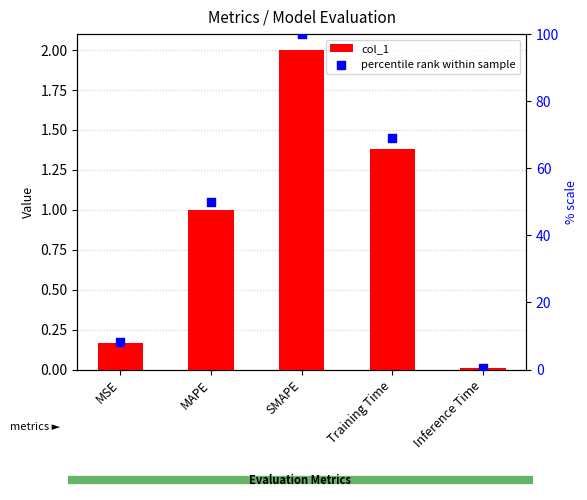

What are all the series names shown in the legend?

col_1, percentile rank within sample